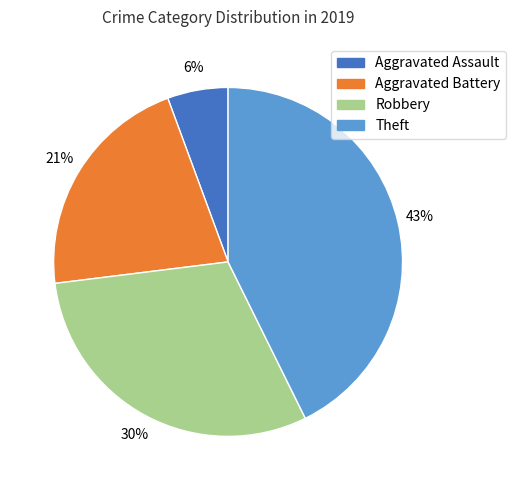

Is the sum of Robbery and Aggravated Assault greater than half?

No